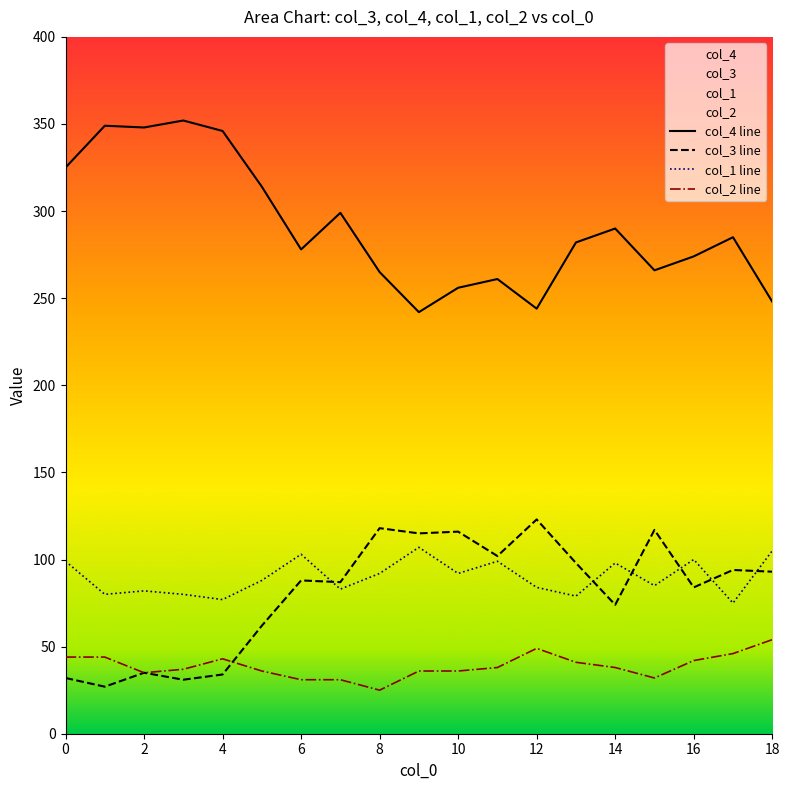

What are all the series names shown in the legend?

col_4 line, col_3 line, col_1 line, col_2 line